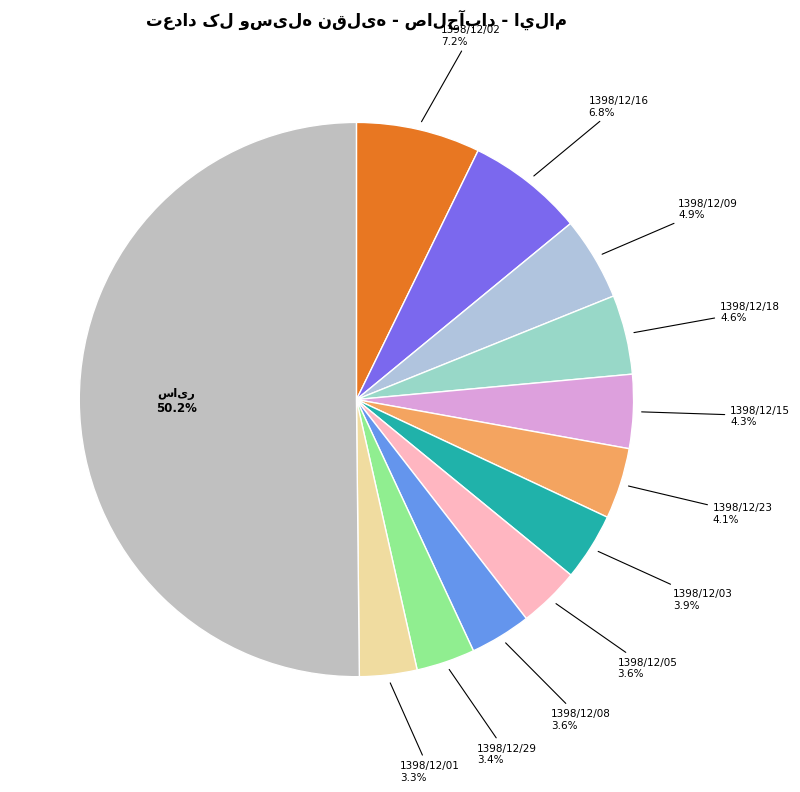

Approximately how many times larger is the value at 1398/12/02 compared to 1398/12/09?

1.5